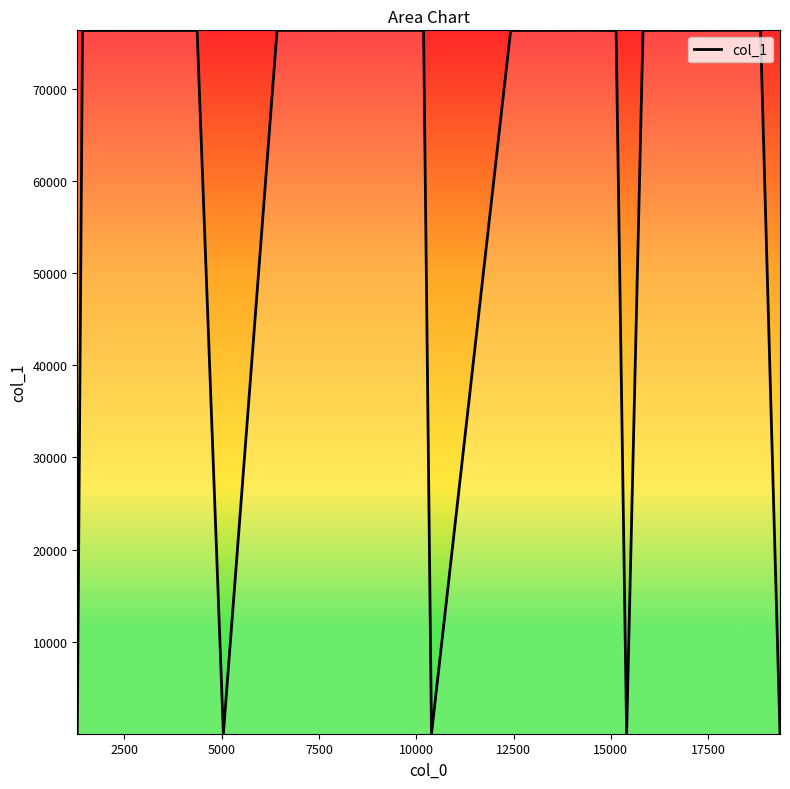

What is the maximum value shown in the chart?

76360